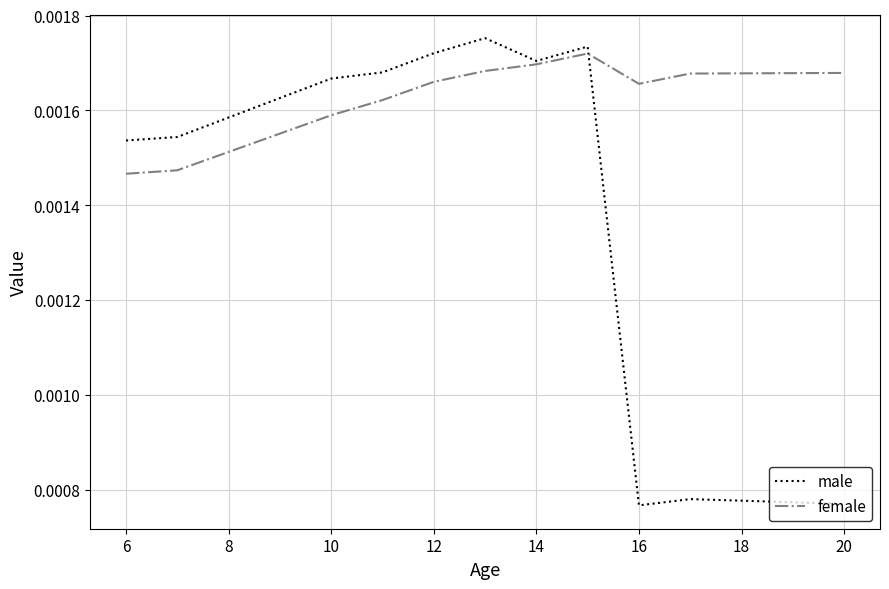

Which series has the largest total across all categories?

female